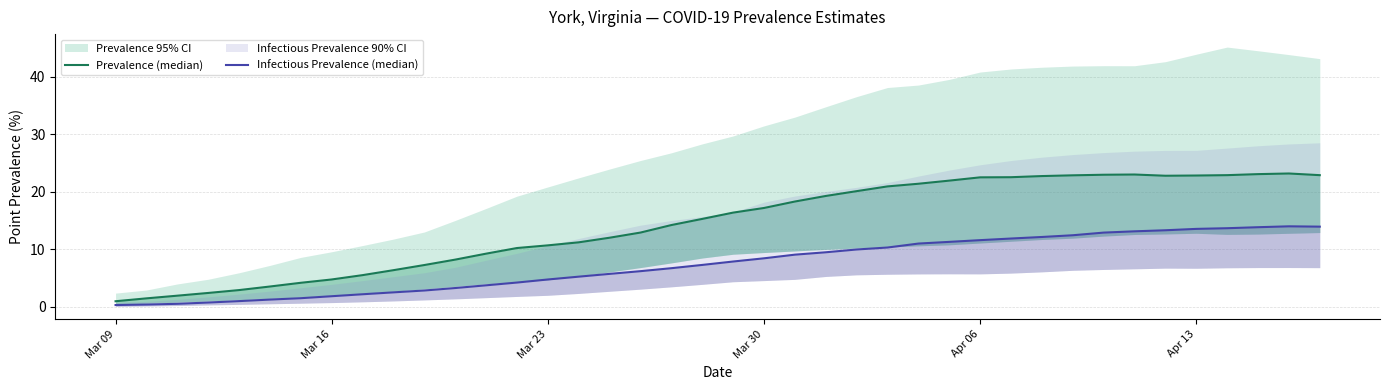

Reading left to right, list all the values displayed in this chart.

Prevalence (median): 1.0	1.5	2.0	2.4	2.9	3.5	4.2	4.8	5.5	6.4	7.3	8.2	9.3	10.2	10.7	11.2	12.0	12.9	14.2	15.3	16.4	17.2	18.3	19.3	20.1	20.9	21.4	22.0	22.5	22.5	22.7	22.9	23.0	23.0	22.8	22.8	22.9	23.1	23.2	22.9
Infectious Prevalence (median): 0.3	0.4	0.5	0.8	1.0	1.3	1.5	1.9	2.2	2.5	2.9	3.3	3.8	4.2	4.8	5.3	5.7	6.2	6.7	7.3	7.9	8.5	9.1	9.5	10.0	10.3	11.0	11.3	11.6	11.9	12.2	12.5	12.9	13.1	13.3	13.6	13.7	13.9	14.0	14.0